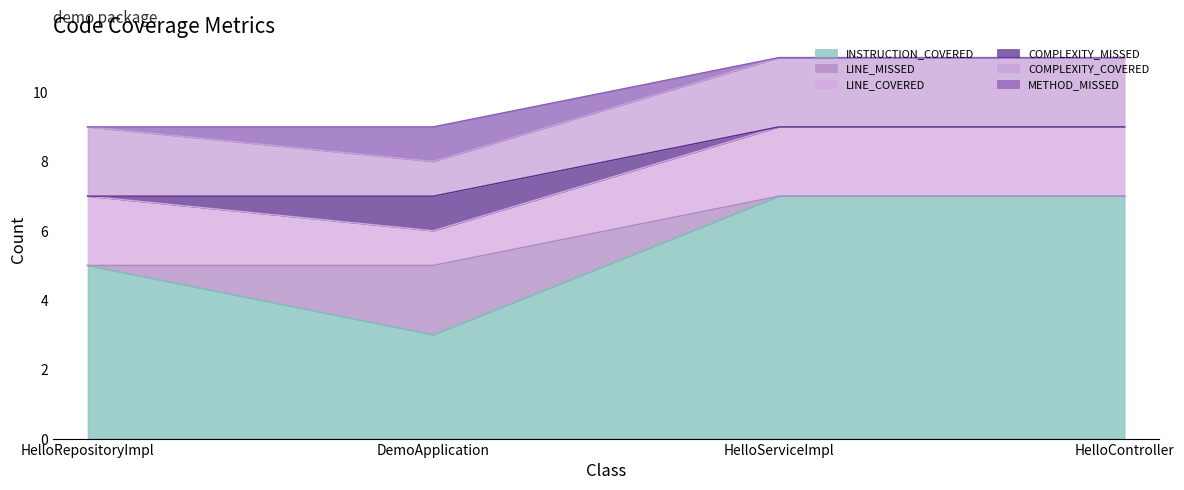

At HelloRepositoryImpl, list the series in order from largest to smallest.

INSTRUCTION_COVERED, LINE_COVERED, COMPLEXITY_COVERED, LINE_MISSED, COMPLEXITY_MISSED, METHOD_MISSED